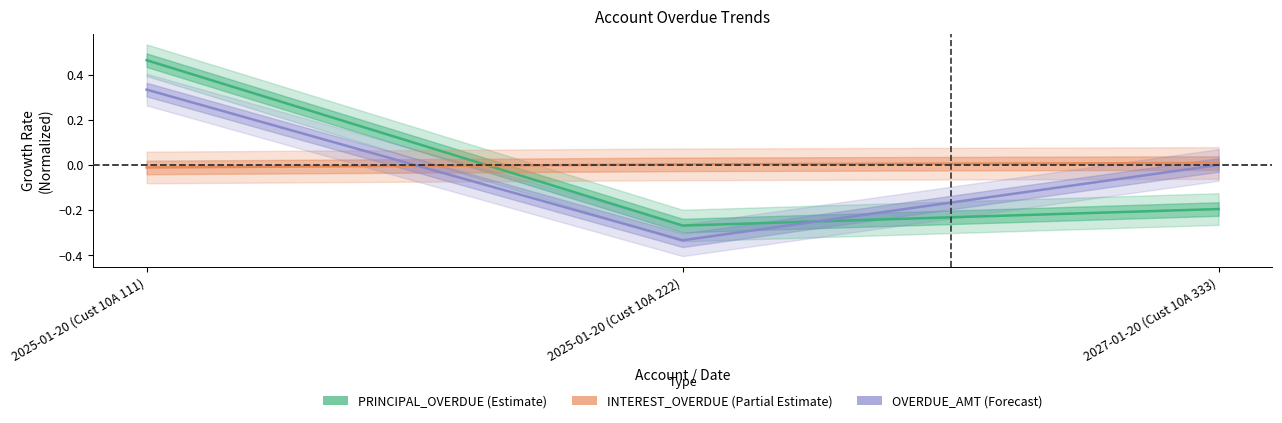

What are all the series names shown in the legend?

PRINCIPAL_OVERDUE (Estimate), INTEREST_OVERDUE (Partial Estimate), OVERDUE_AMT (Forecast)